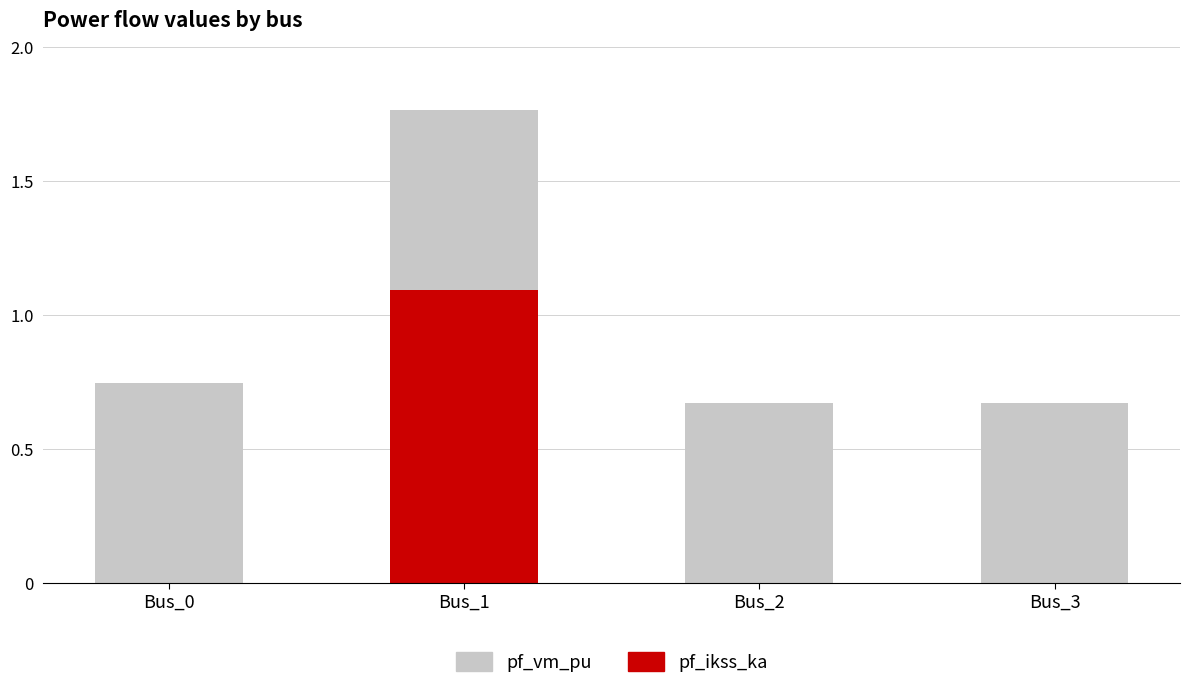

Reading left to right, what are the values for pf_ikss_ka?

Bus_0=0.0	Bus_1=1.1	Bus_2=0.0	Bus_3=0.0